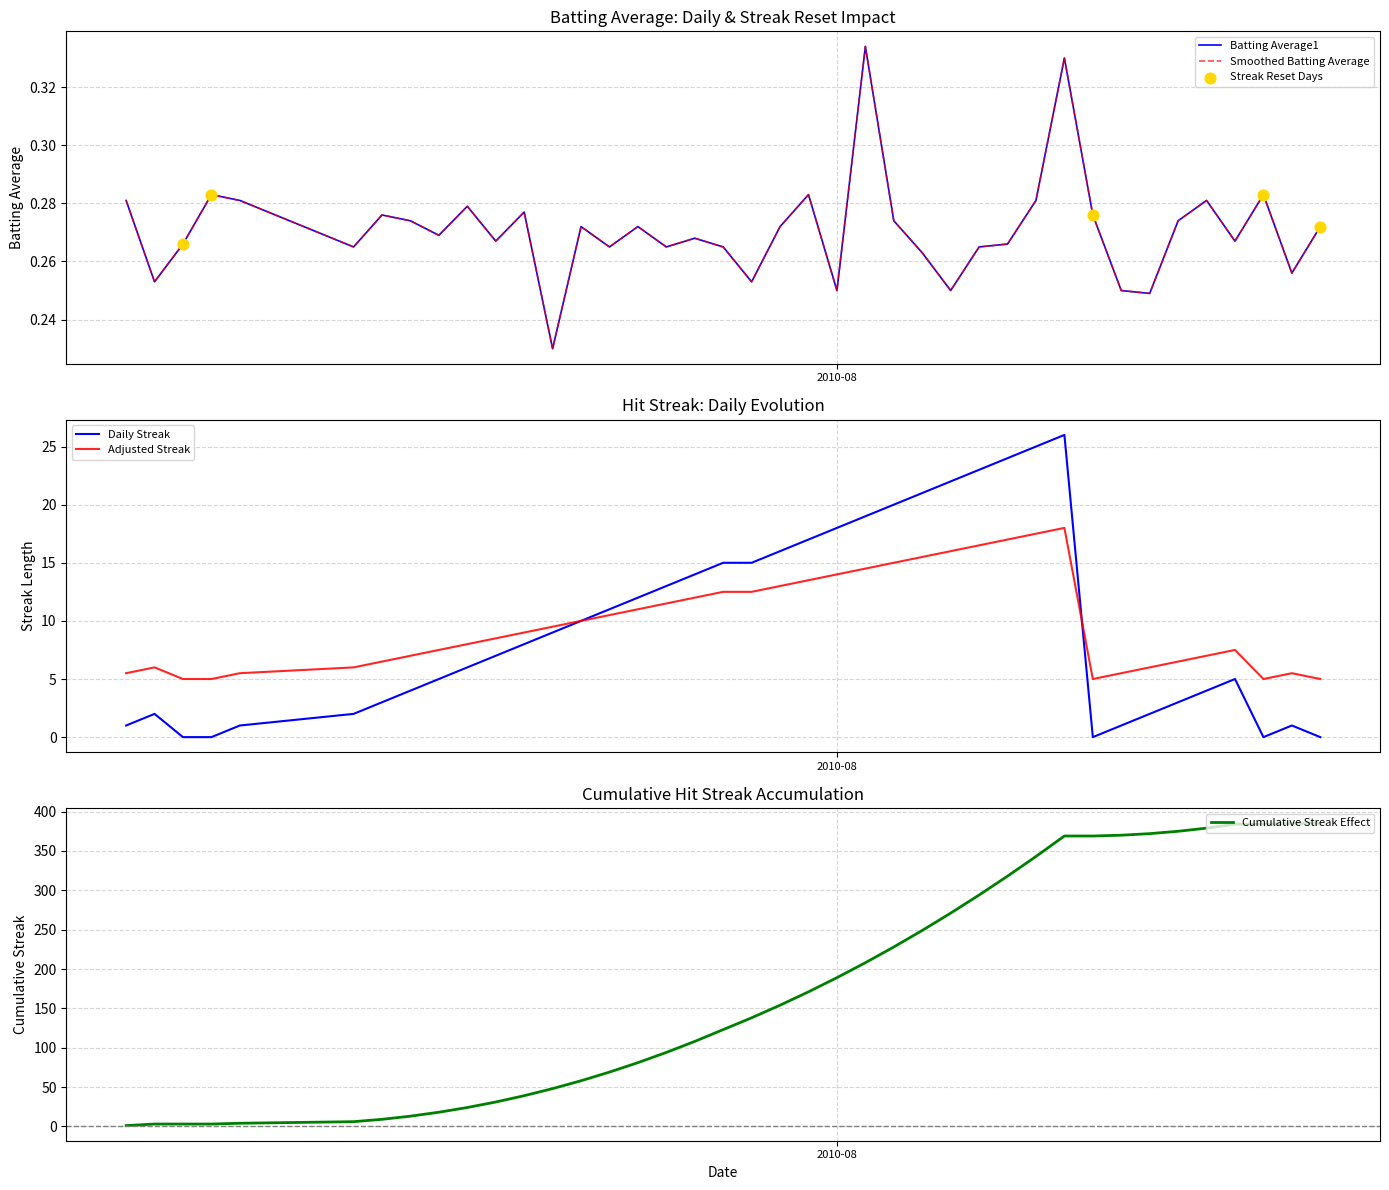

What is the highest value of the Cumulative Streak Effect series?

385